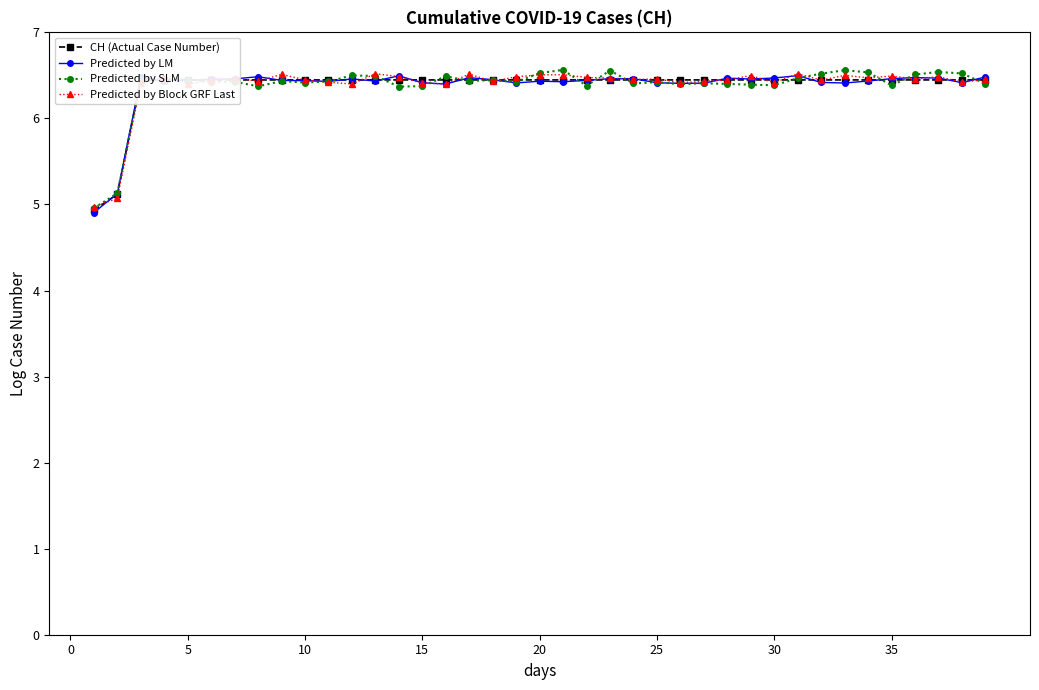

How many lines are shown in the chart?

4